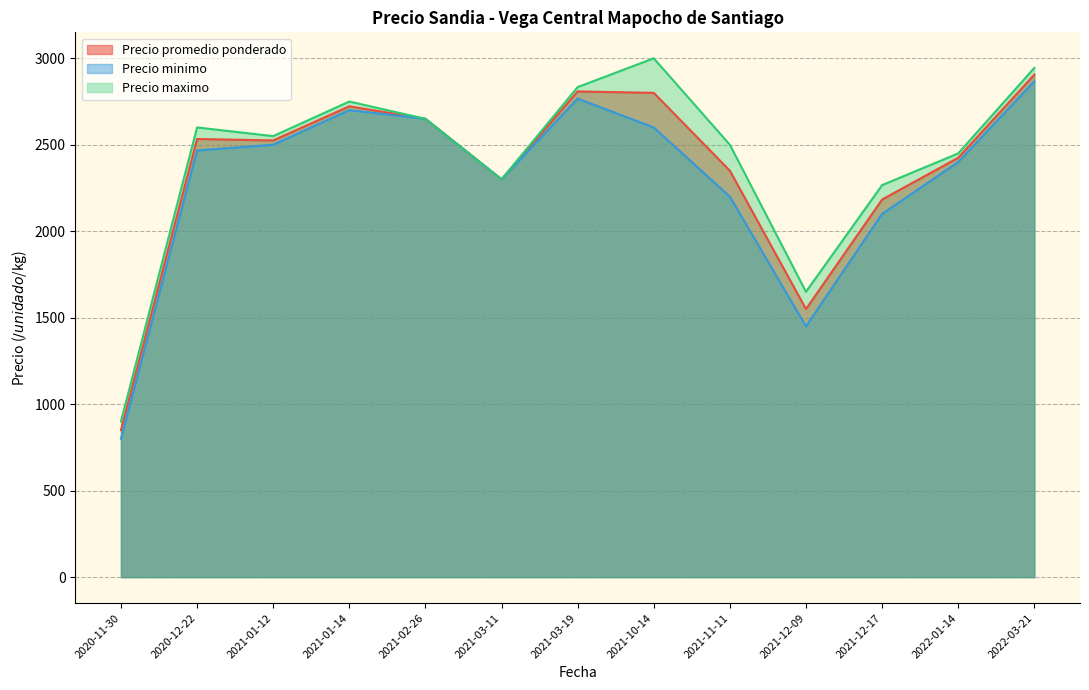

Between 2021-02-26 and 2022-03-21, which series saw the biggest shift?

Precio maximo